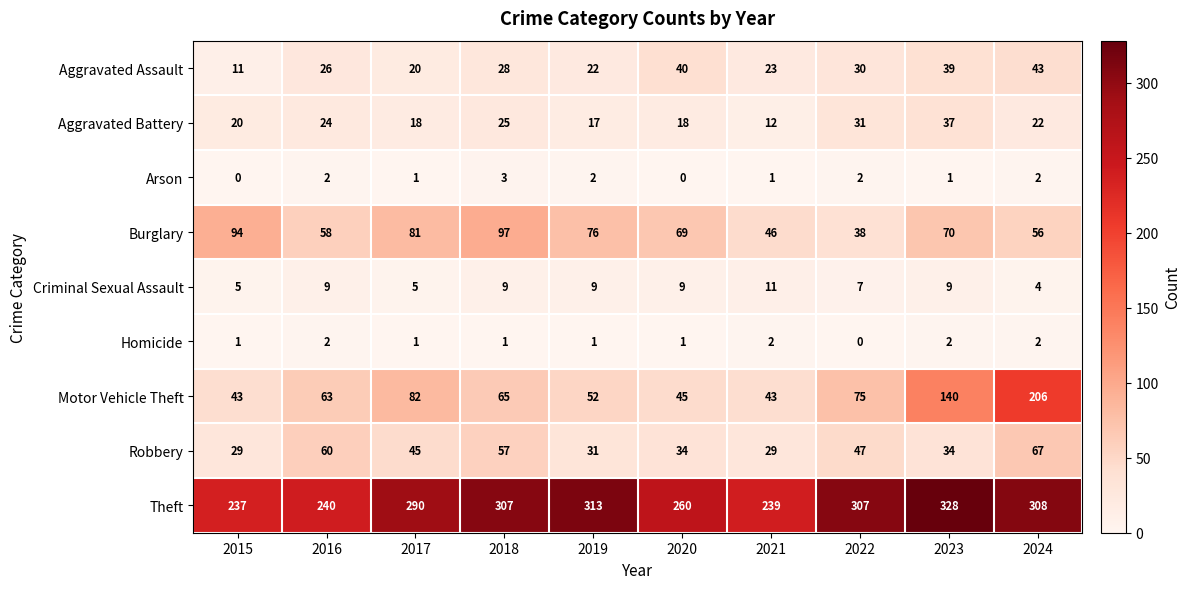

How many series are shown in this chart?

9